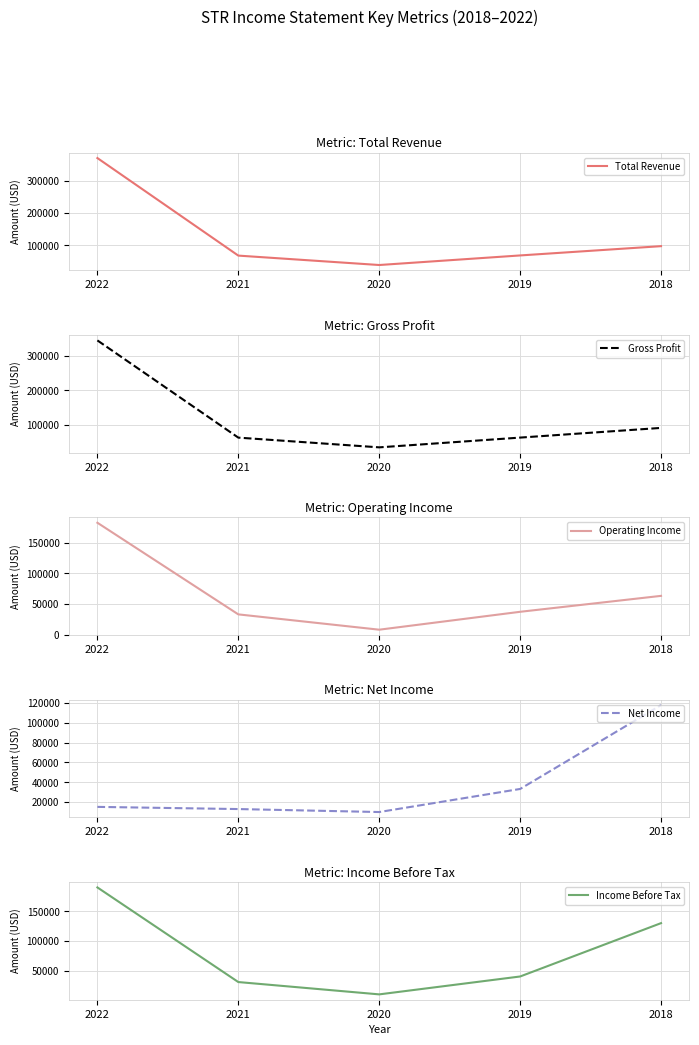

Which series has the widest spread of values?

Total Revenue